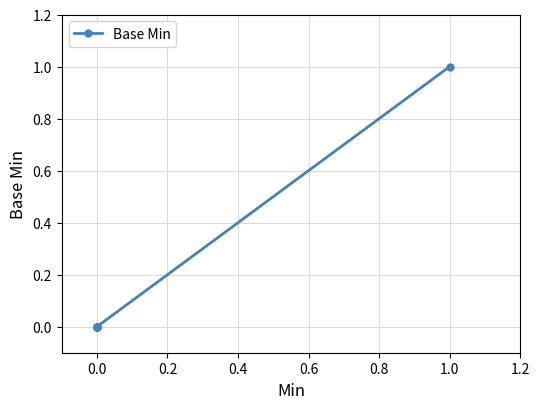

Does the chart have visible grid lines?

Yes